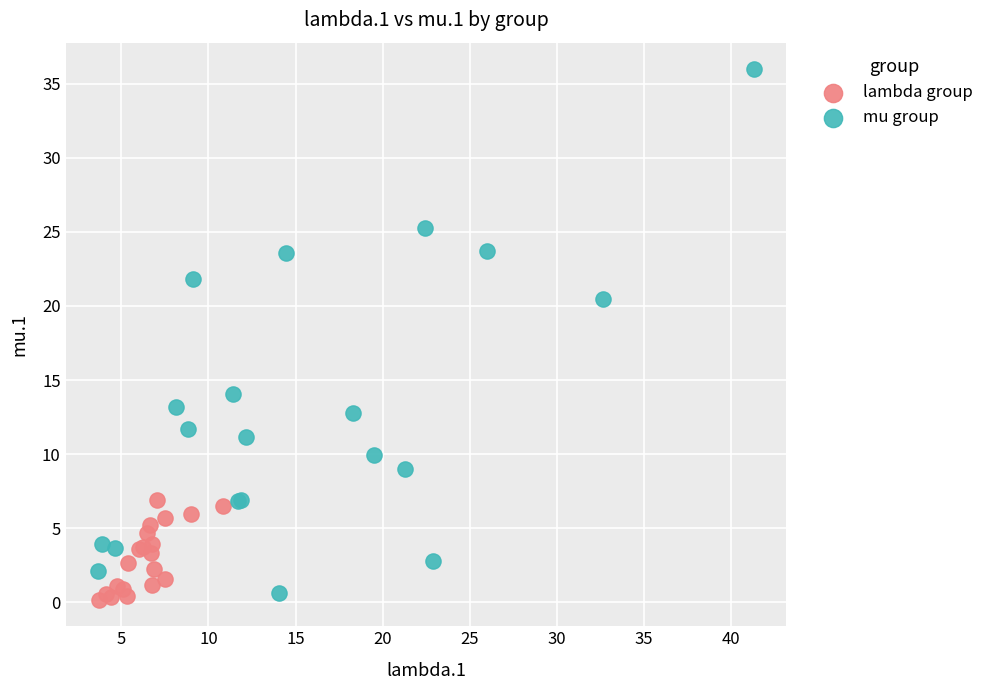

Which series has the largest Y range (max minus min)?

mu group